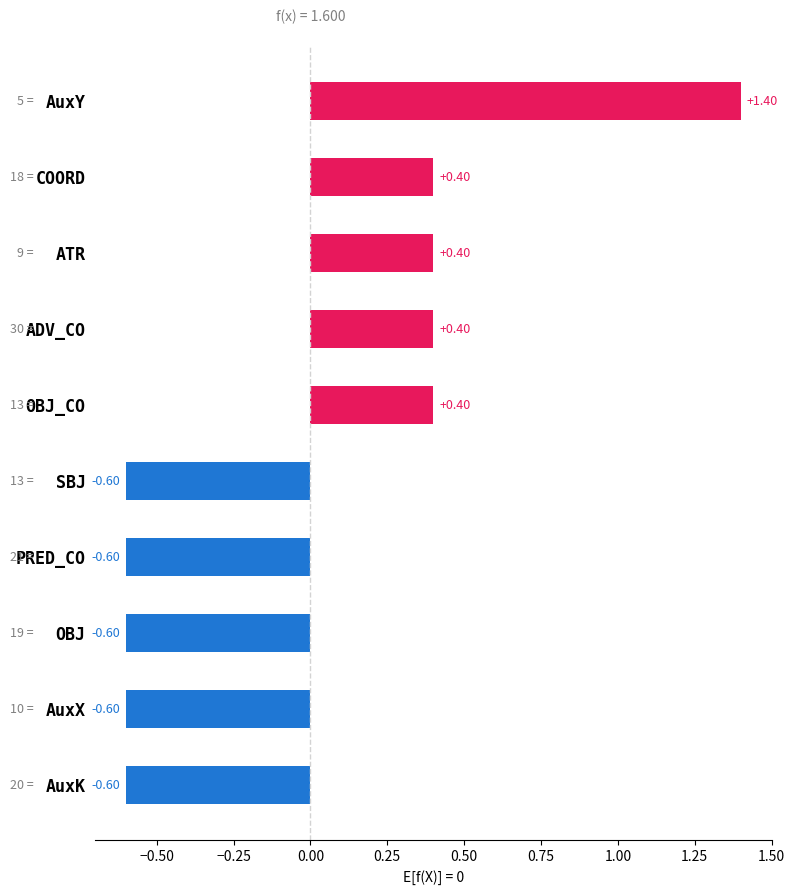

What is the difference between the second highest and minimum values?

1.0